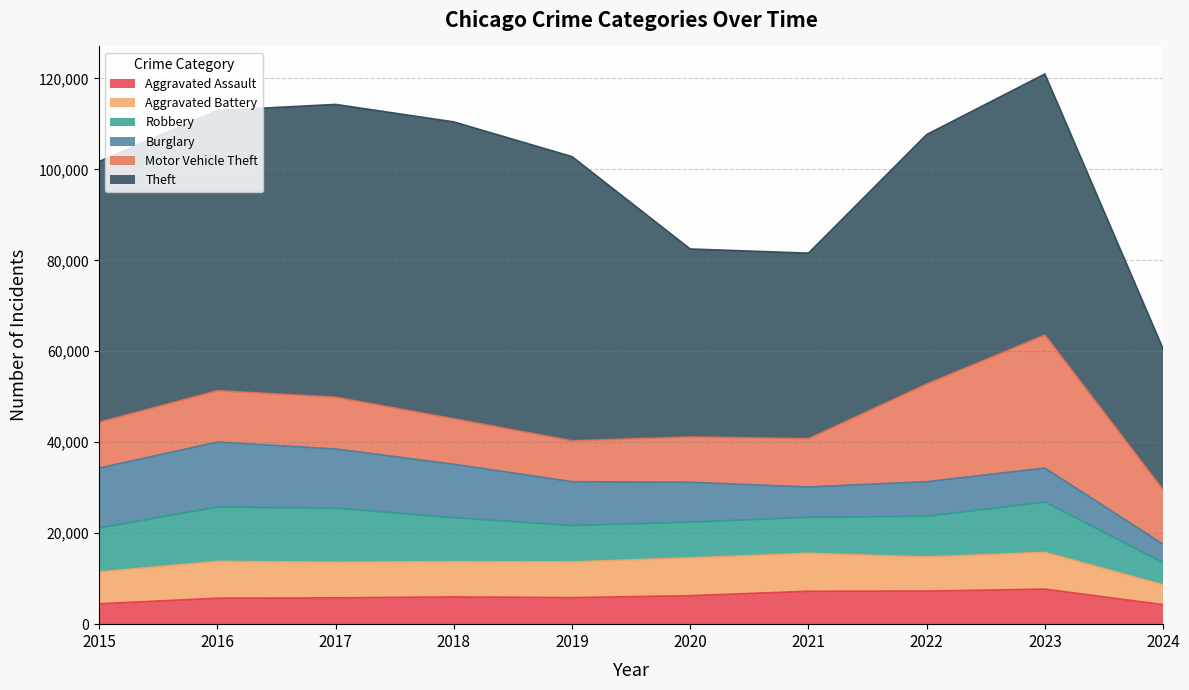

Where does the Aggravated Assault series first go above 6001?

2020